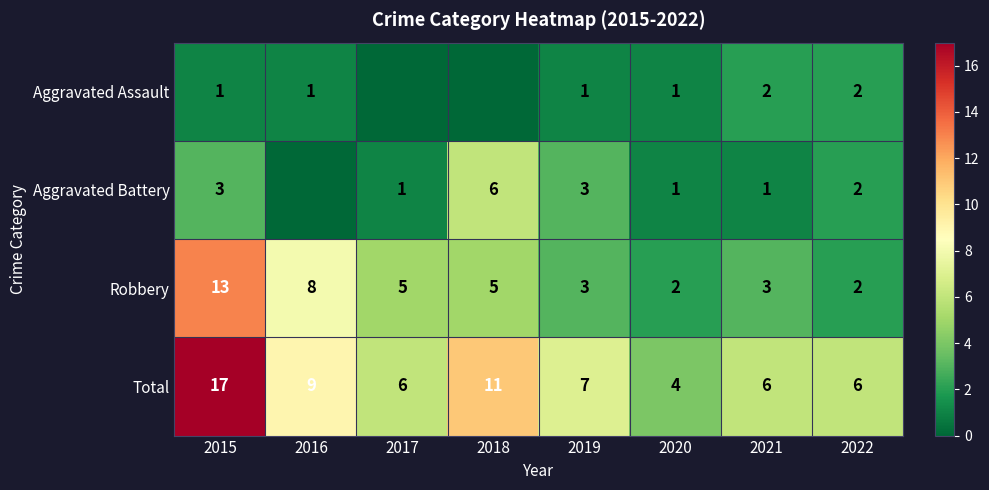

What is the spread (max minus min) of values at 2015?

16